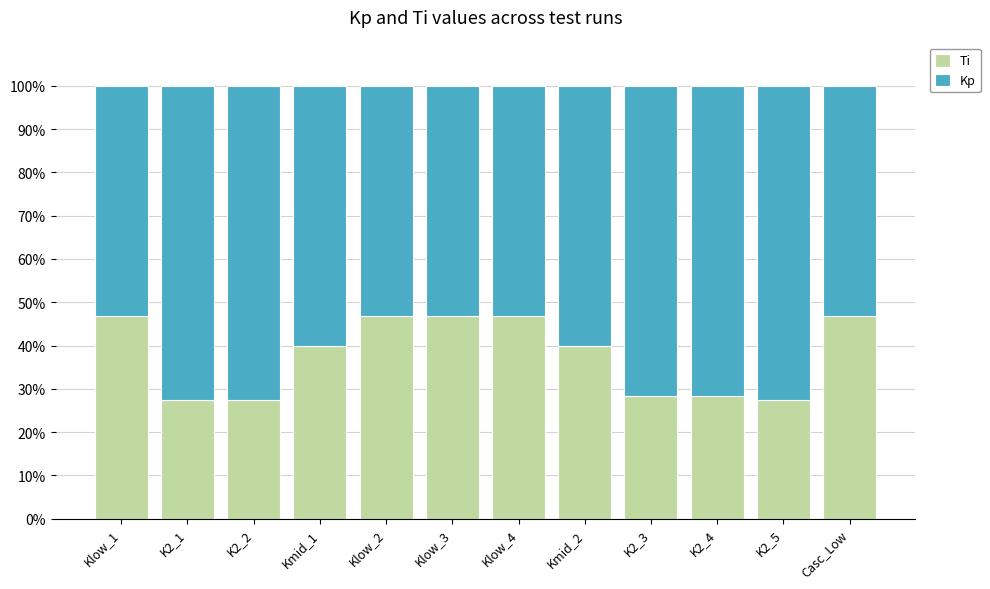

What is the minimum value for Ti?

27.5